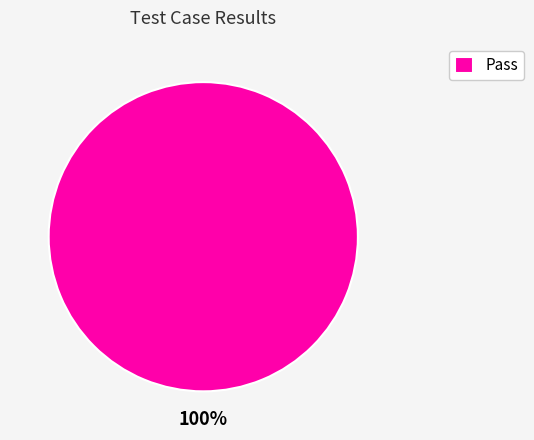

Rank the categories by value from highest to lowest.

Pass